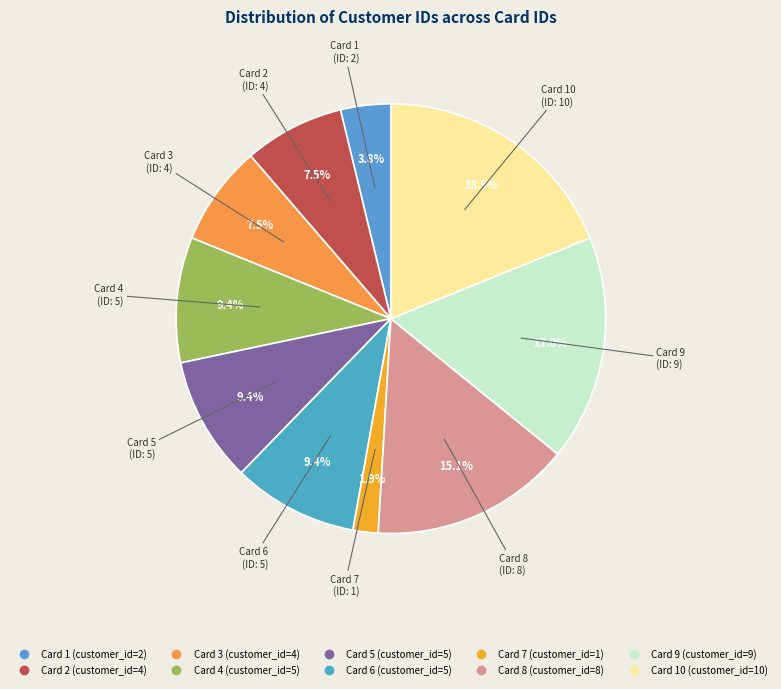

Count the number of slices in the pie.

10